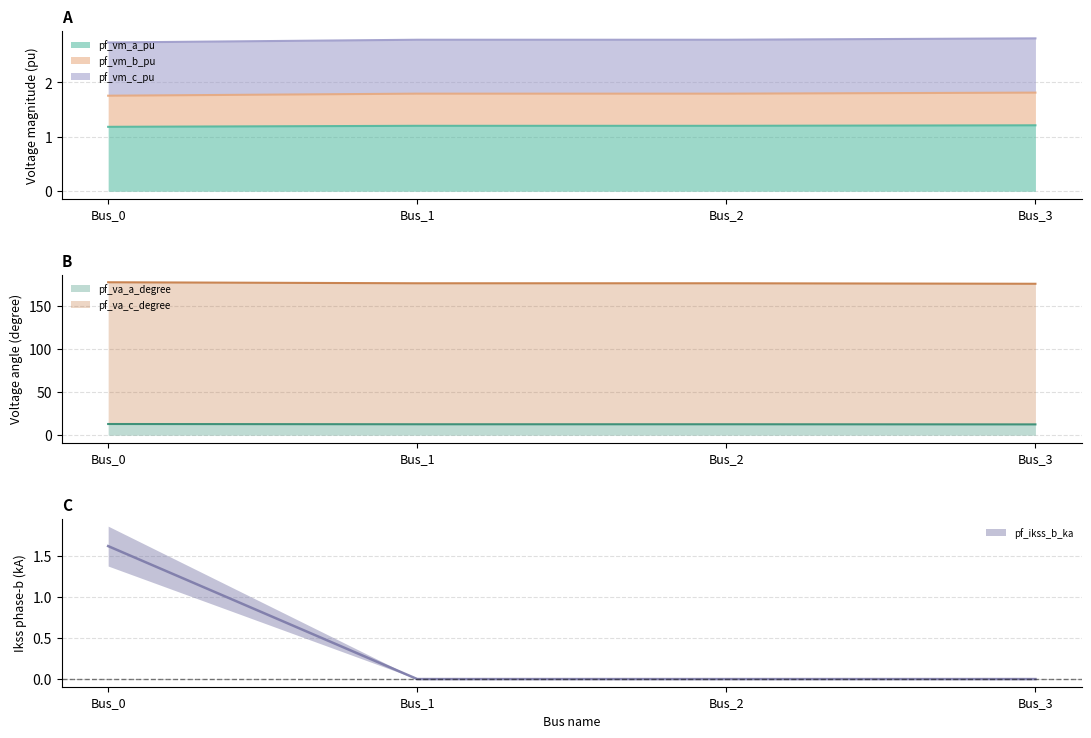

Rank the series at Bus_1 from lowest to highest value.

pf_ikss_b_ka, pf_vm_a_pu, pf_vm_b_pu, pf_vm_c_pu, pf_va_a_degree, pf_va_c_degree